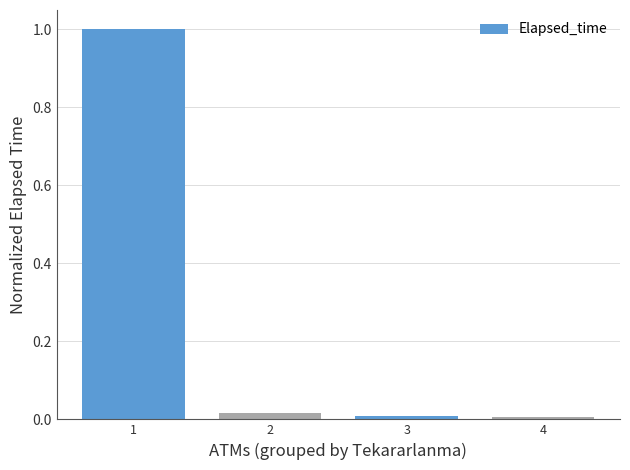

Which label corresponds to the largest value in the chart?

1